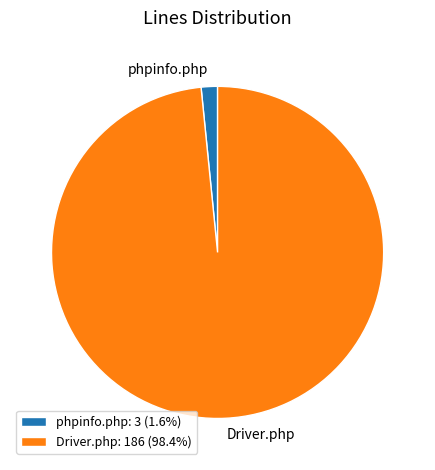

Does phpinfo.php: 3 (1.6%) represent more than half of the total?

No